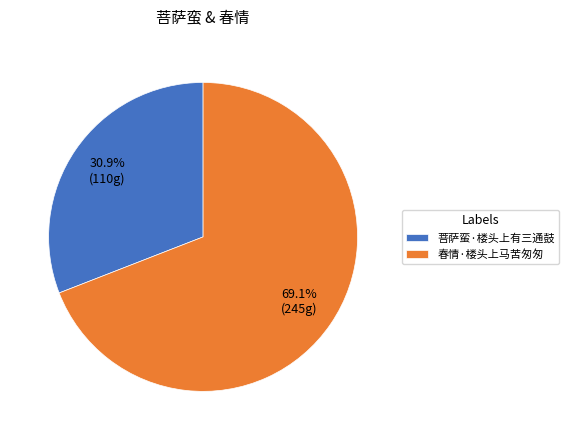

How many slices are in this pie chart?

2